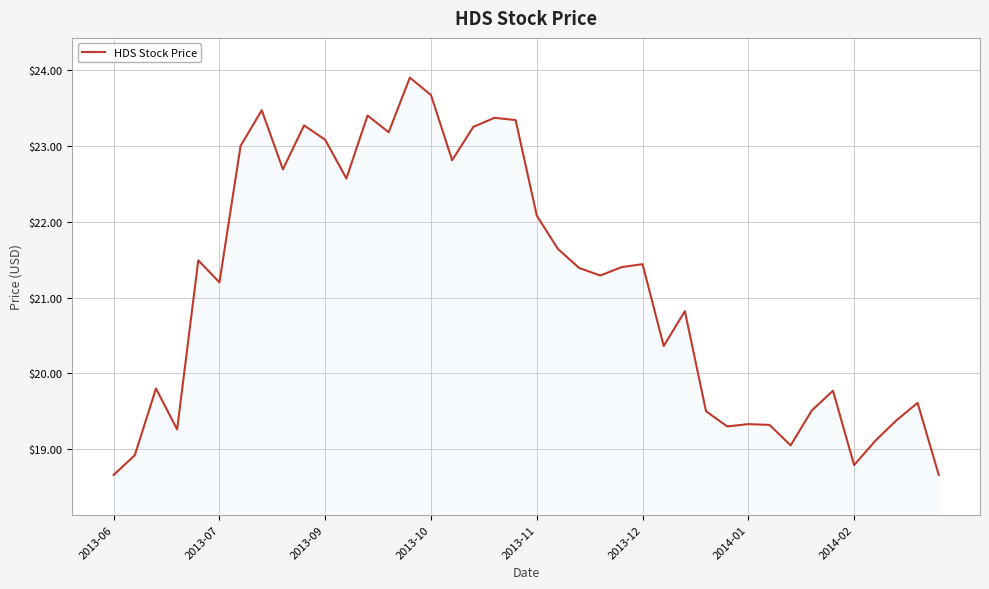

What is the greatest value displayed?

23.9